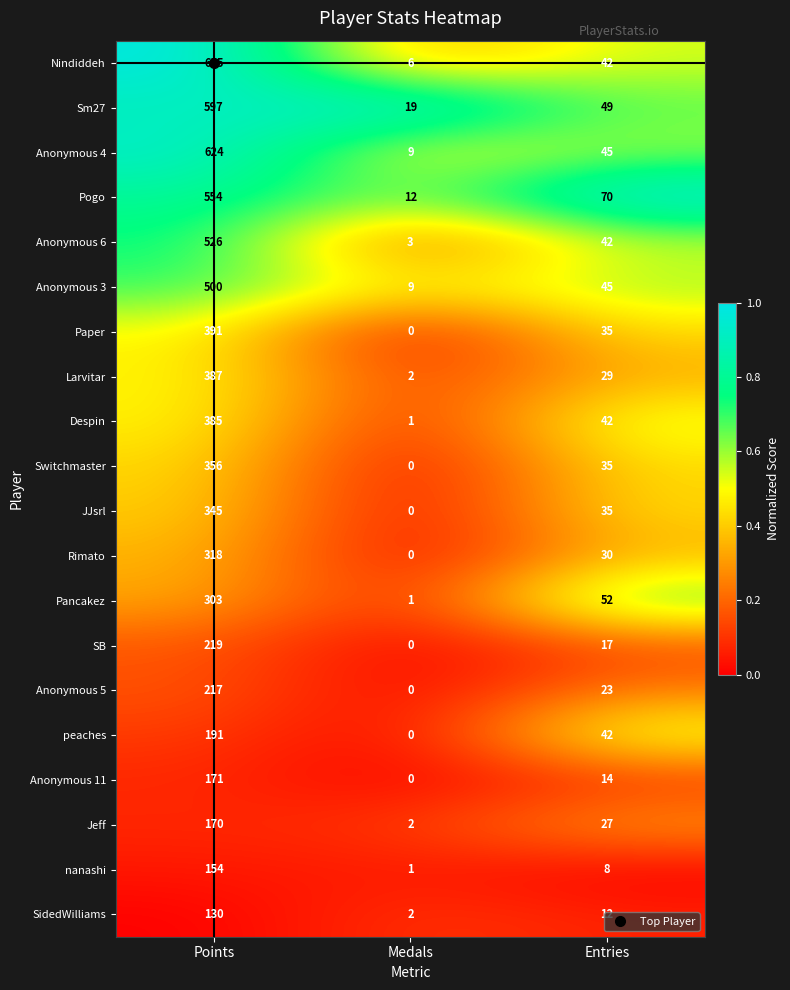

What is the spread (max minus min) of values at Medals?

19